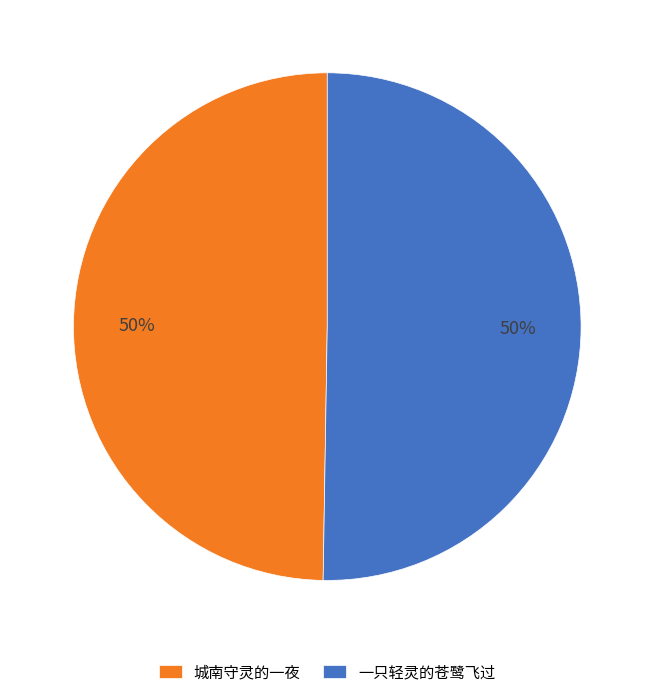

The 城南守灵的一夜 slice represents 50% of the pie. True or false?

True